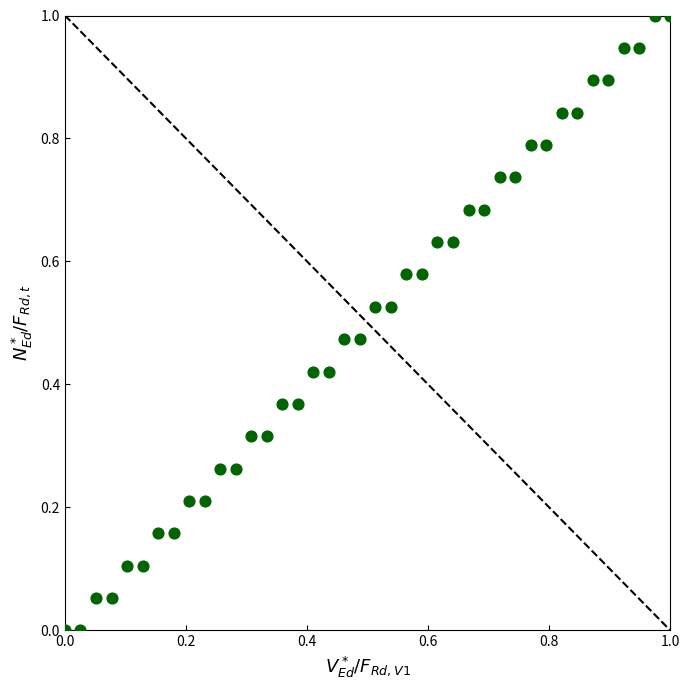

What is the range of X values (max minus min)?

1.0